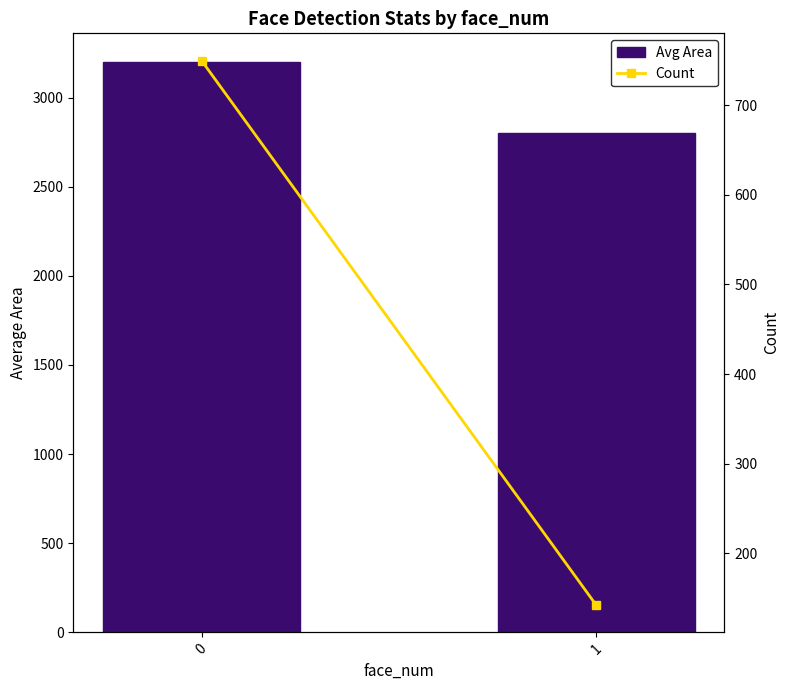

At how many categories does at least one series exceed 168?

2